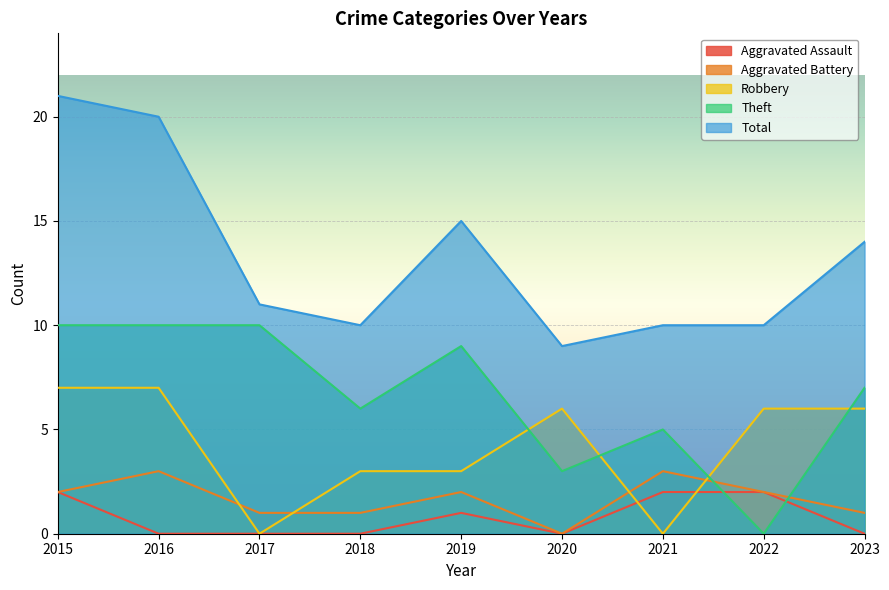

At which category does Theft reach its first local peak?

2019